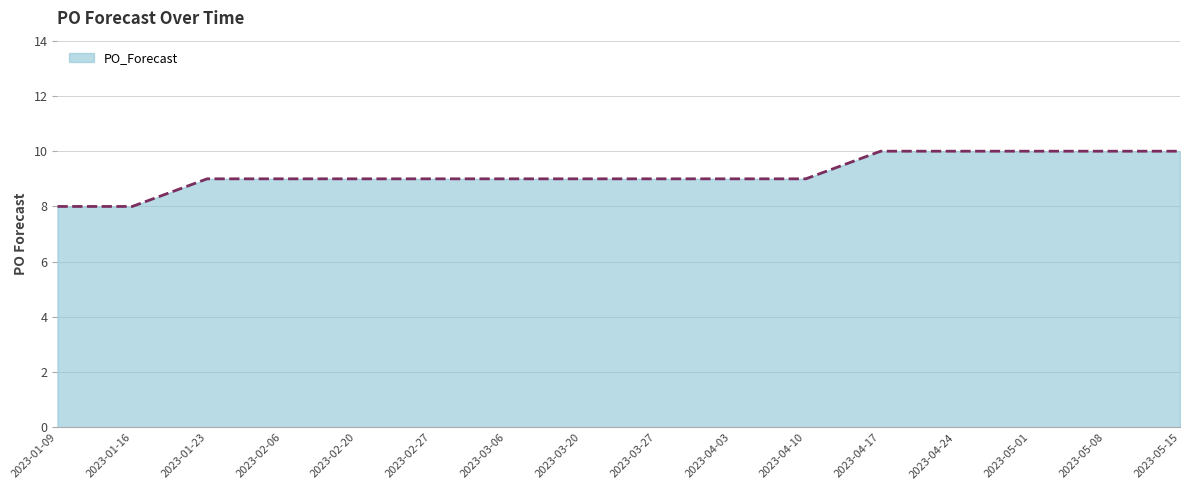

The chart shows a value of 9 at 2023-02-20. True or false?

True